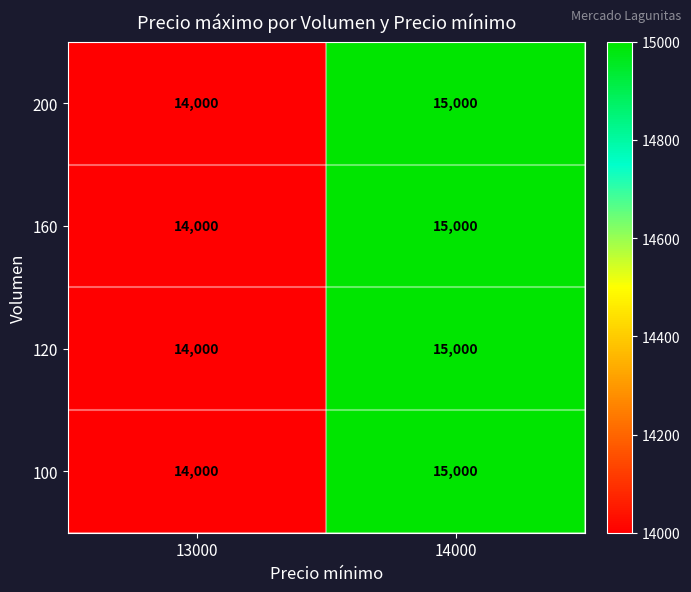

What is the lowest value of the 160 series?

14000